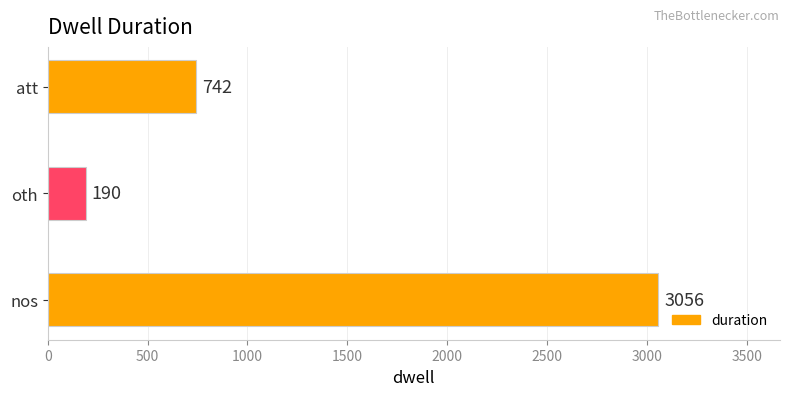

How many distinct data groups are displayed?

1